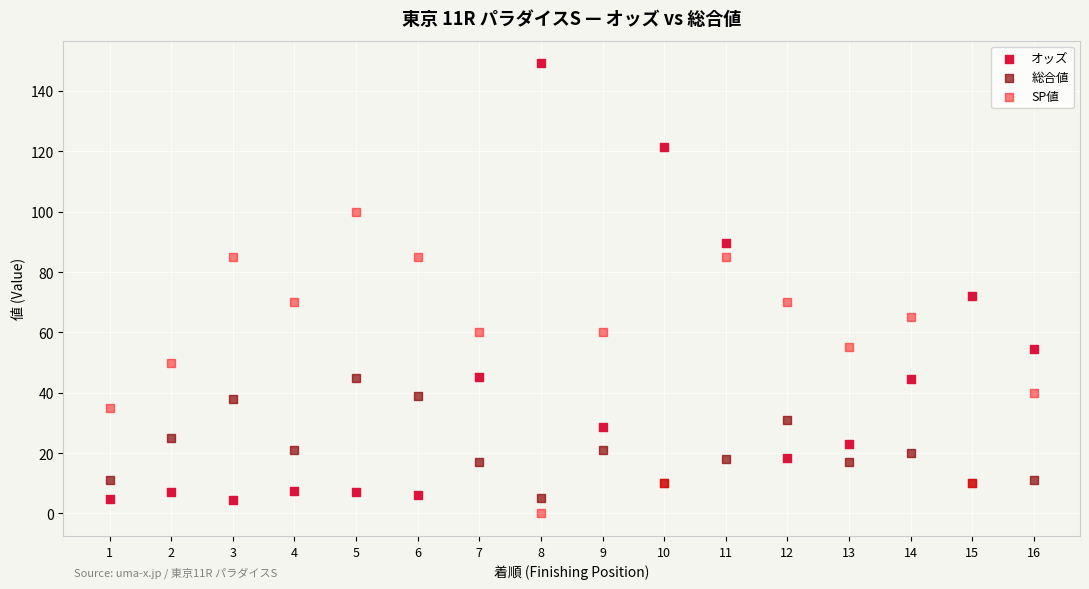

In the オッズ series, what Y value is closest to 76?

71.9